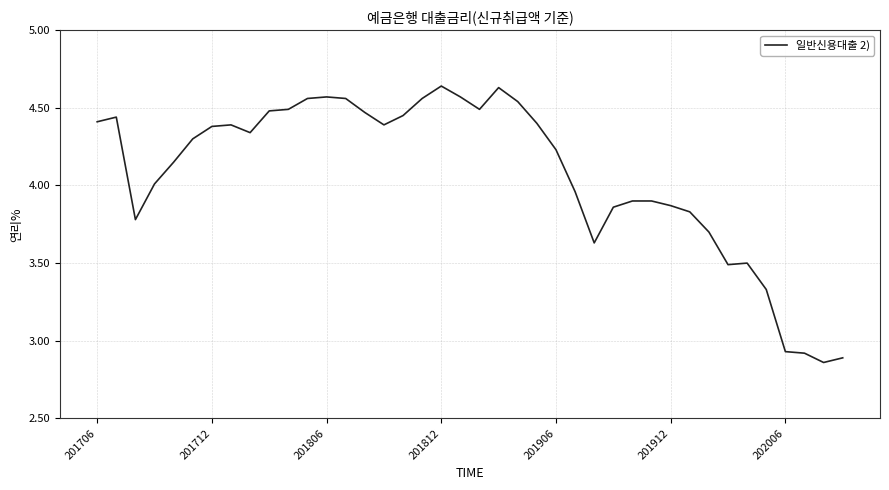

What is the difference between the maximum and minimum values?

1.8